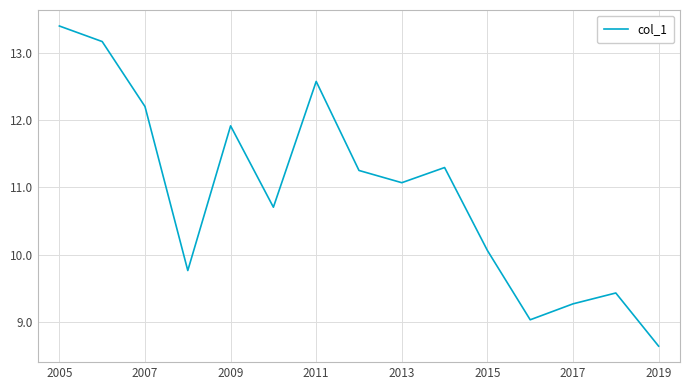

Does the chart have visible grid lines?

Yes